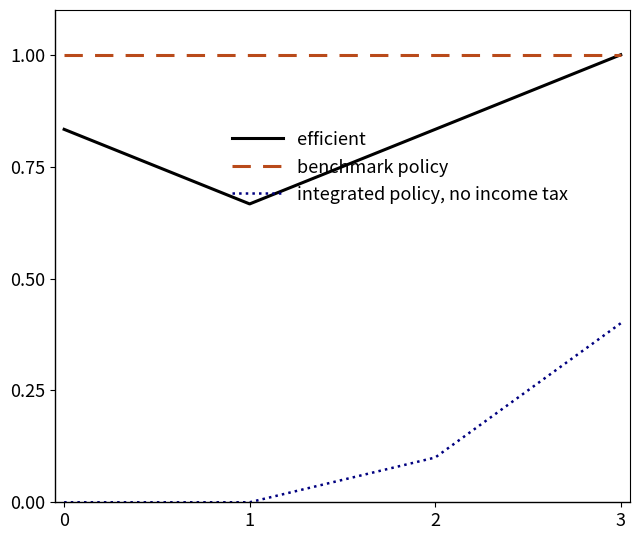

What is the minimum value for benchmark policy?

1.0